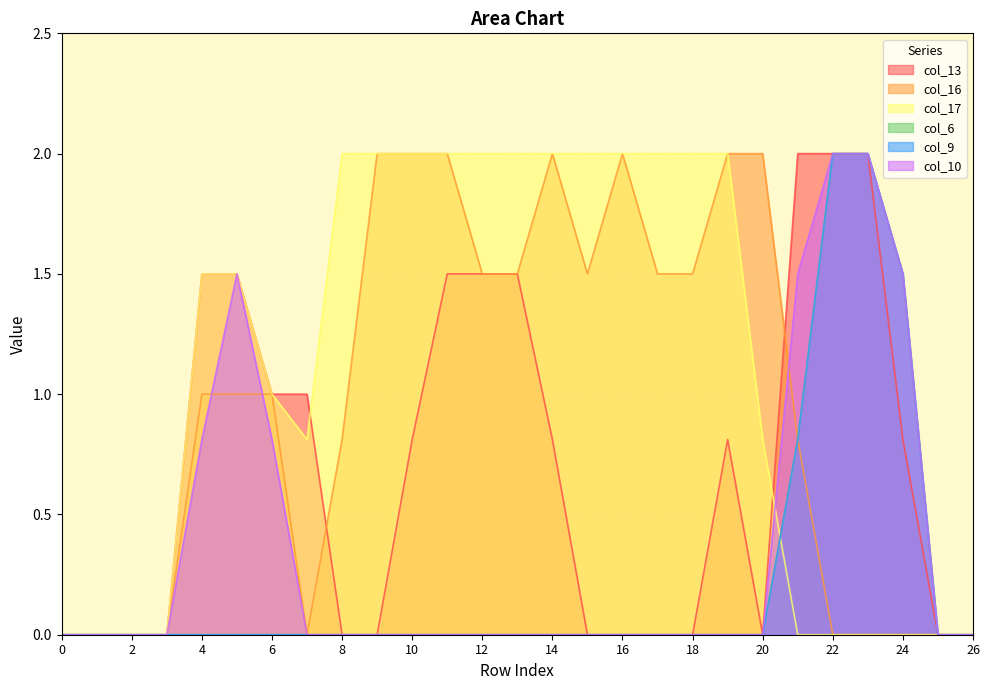

What is the total value across all series at 19?

4.8